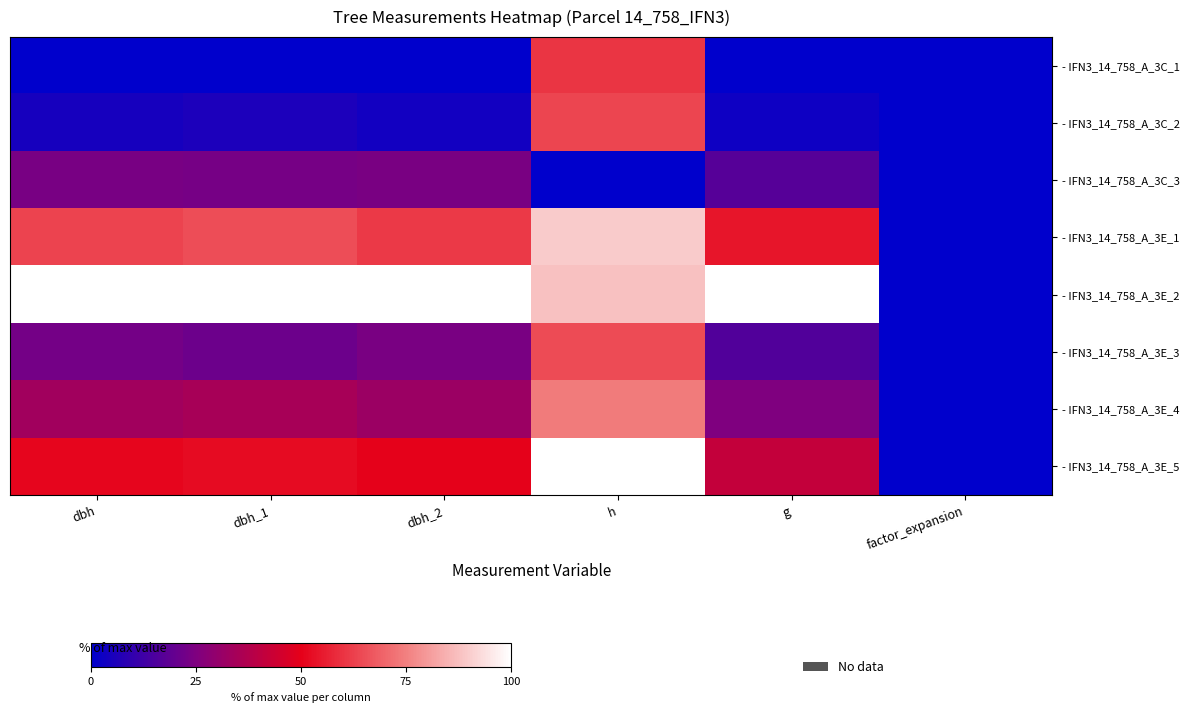

Which category has the highest value across all series?

dbh